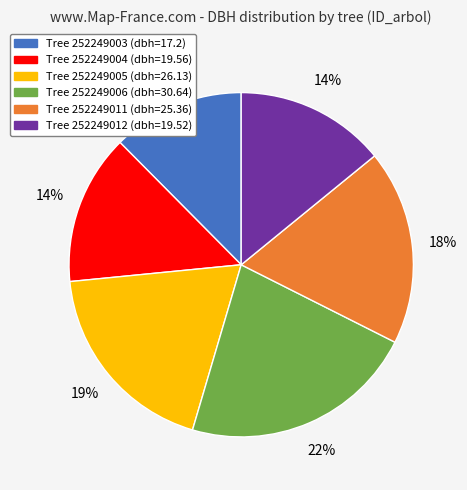

How many slices are in this pie chart?

6